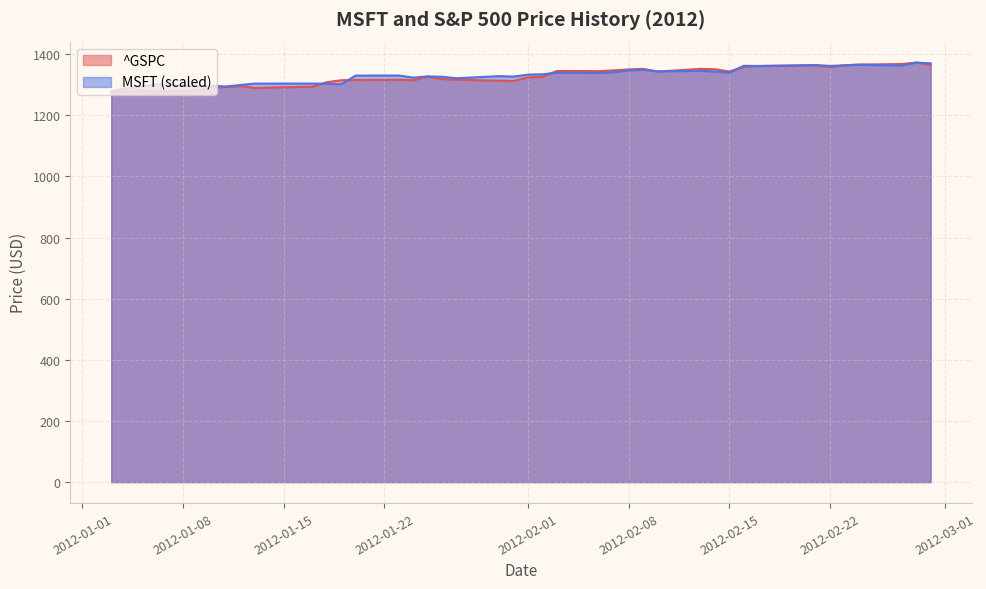

True or false: GSPC and MSFT intersect in this chart.

True